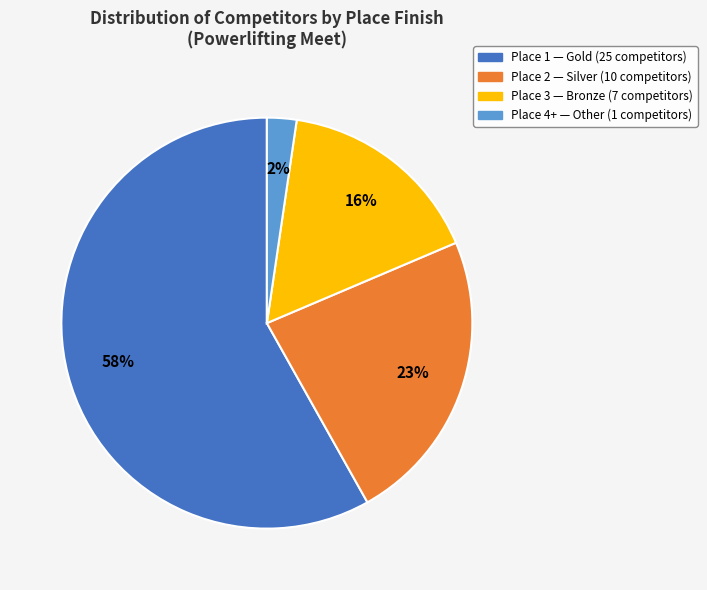

Is it true that Place 4+ is 2% of the pie?

True